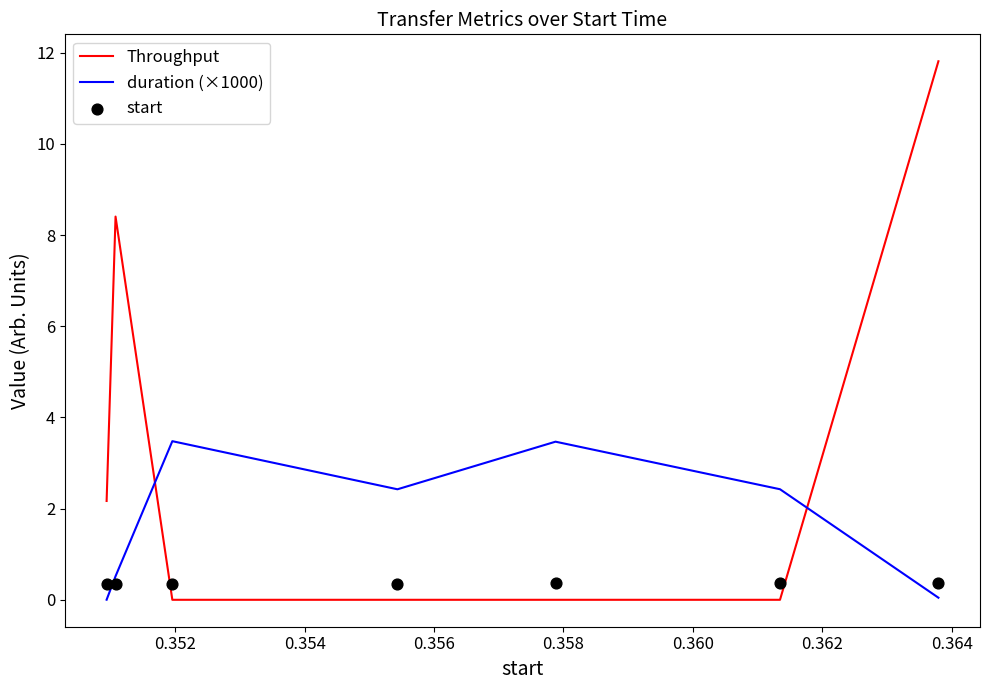

What are all the series names shown in the legend?

Throughput, duration (×1000), start